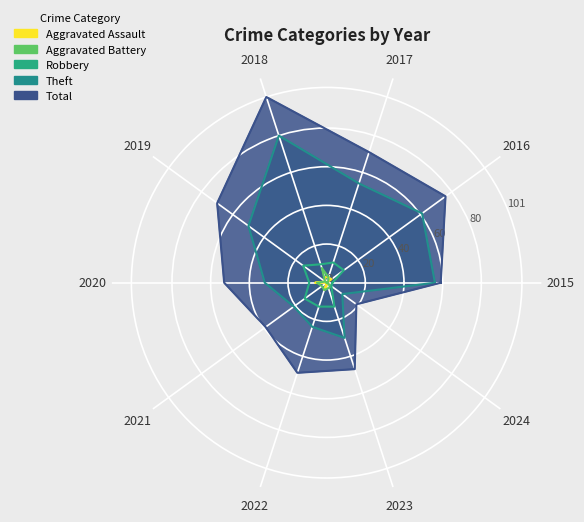

What is the spread (max minus min) of values at 2016?

75